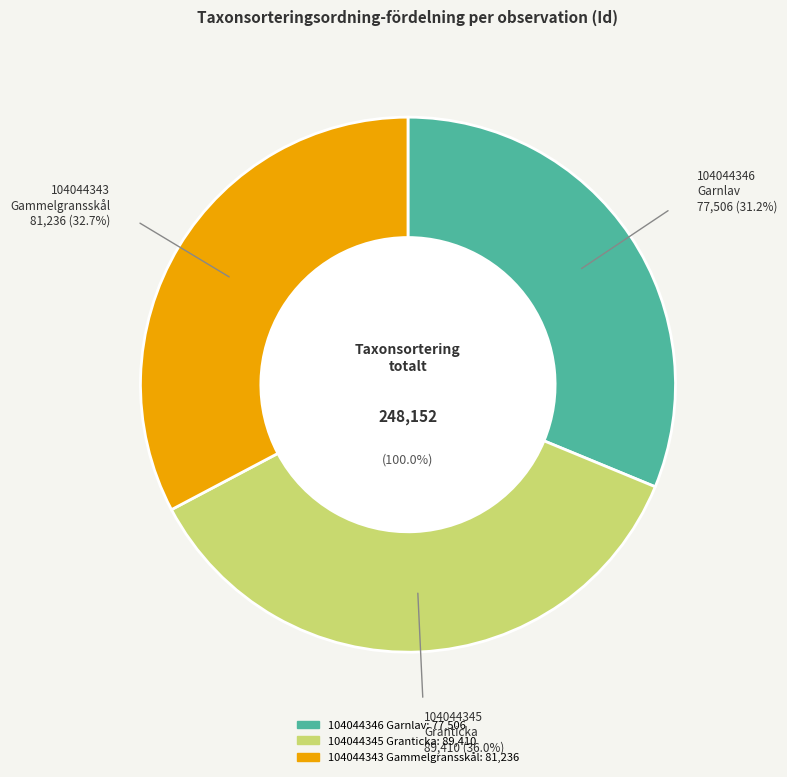

Which has a higher value, 104044345
Granticka or 104044346
Garnlav?

104044345
Granticka